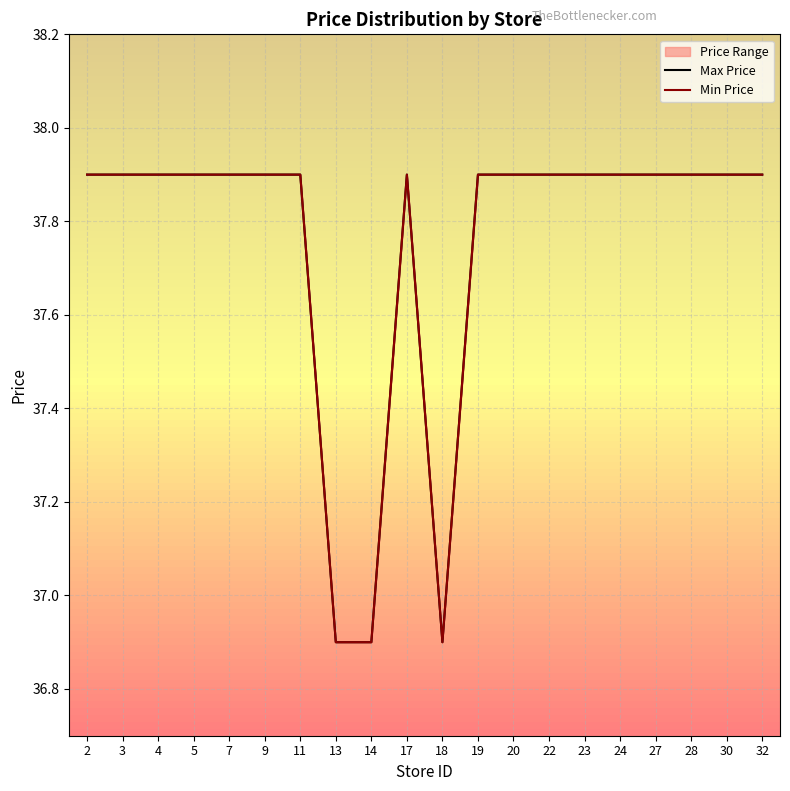

Which label corresponds to the smallest value in the chart?

13